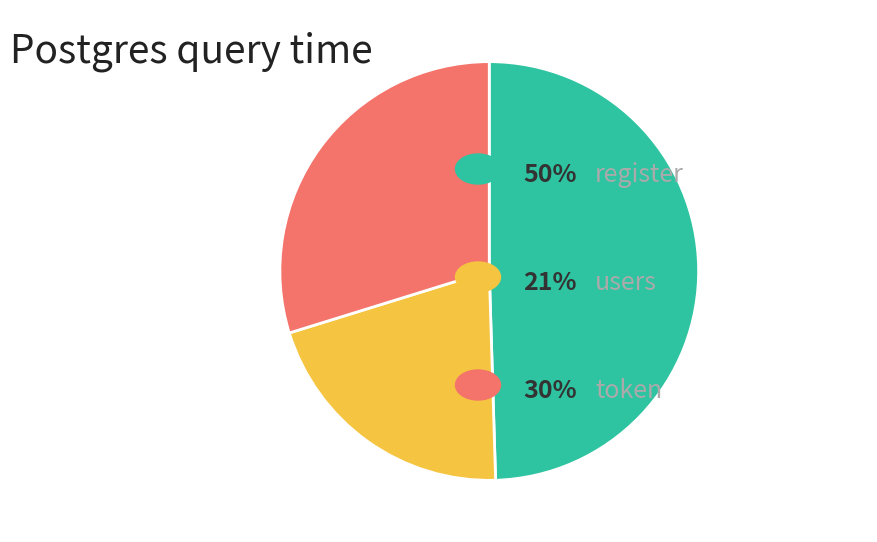

Does any single category account for the majority?

No